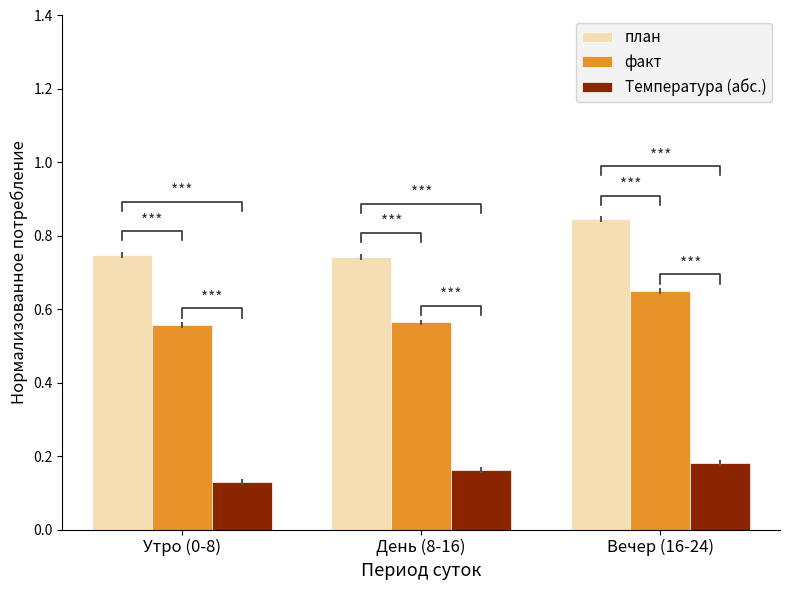

Between Утро (0-8) and Вечер (16-24), which is larger?

Вечер (16-24)